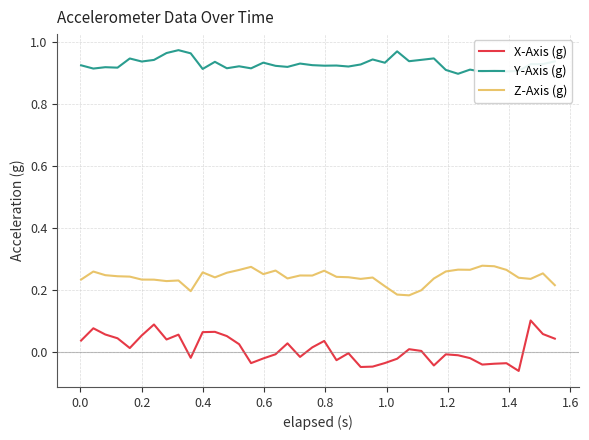

True or false: Y-Axis (g) and Z-Axis (g) intersect in this chart.

False